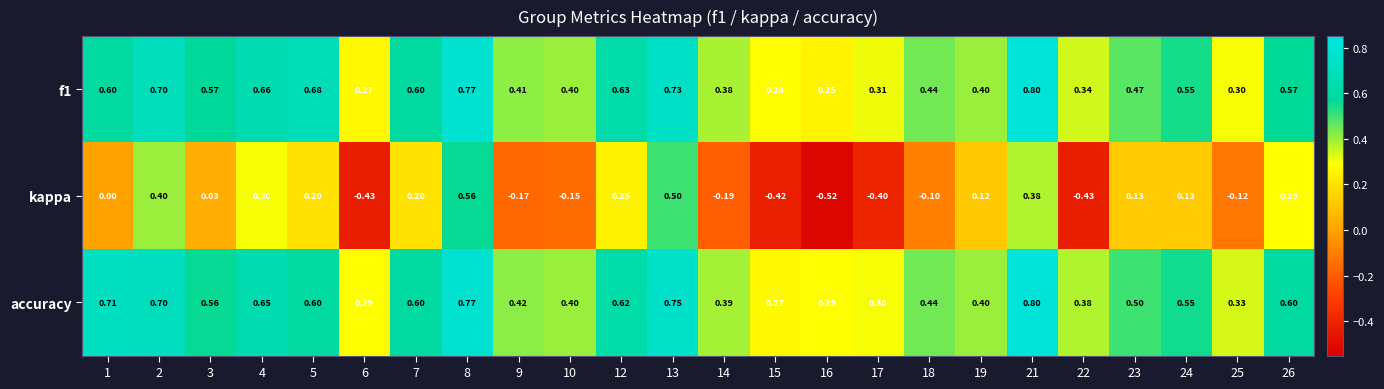

Between 5 and 18, which series saw the biggest shift?

kappa